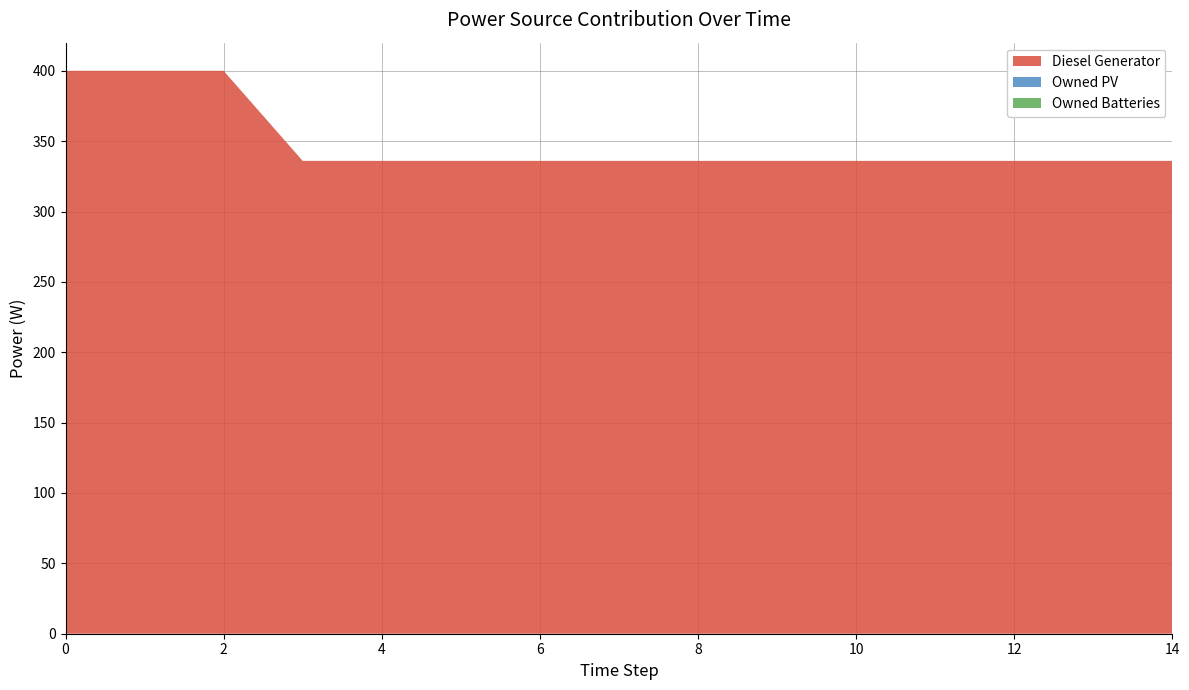

Reading left to right, extract all data points from this chart.

Diesel Generator: 0=400	1=400	2=400	3=336	4=336	5=336	6=336	7=336	8=336	9=336	10=336	11=336	12=336	13=336	14=336
Owned PV: 0=0	1=0	2=0	3=0	4=0	5=0	6=0	7=0	8=0	9=0	10=0	11=0	12=0	13=0	14=0
Owned Batteries: 0=0	1=0	2=0	3=0	4=0	5=0	6=0	7=0	8=0	9=0	10=0	11=0	12=0	13=0	14=0